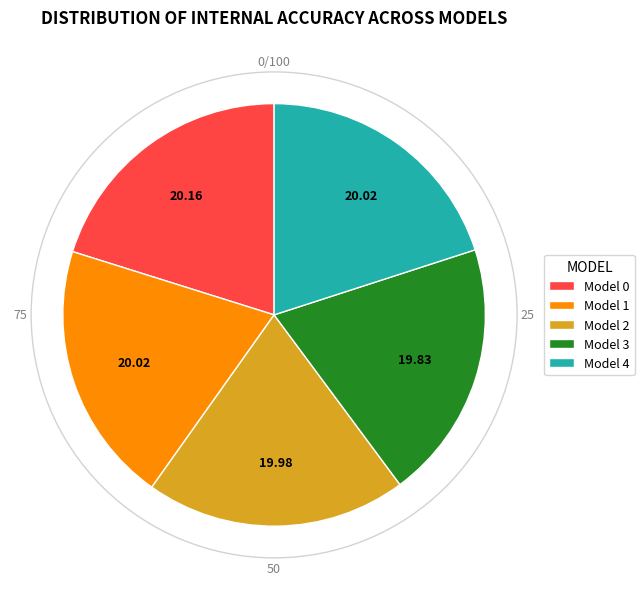

Does any single category account for the majority?

No